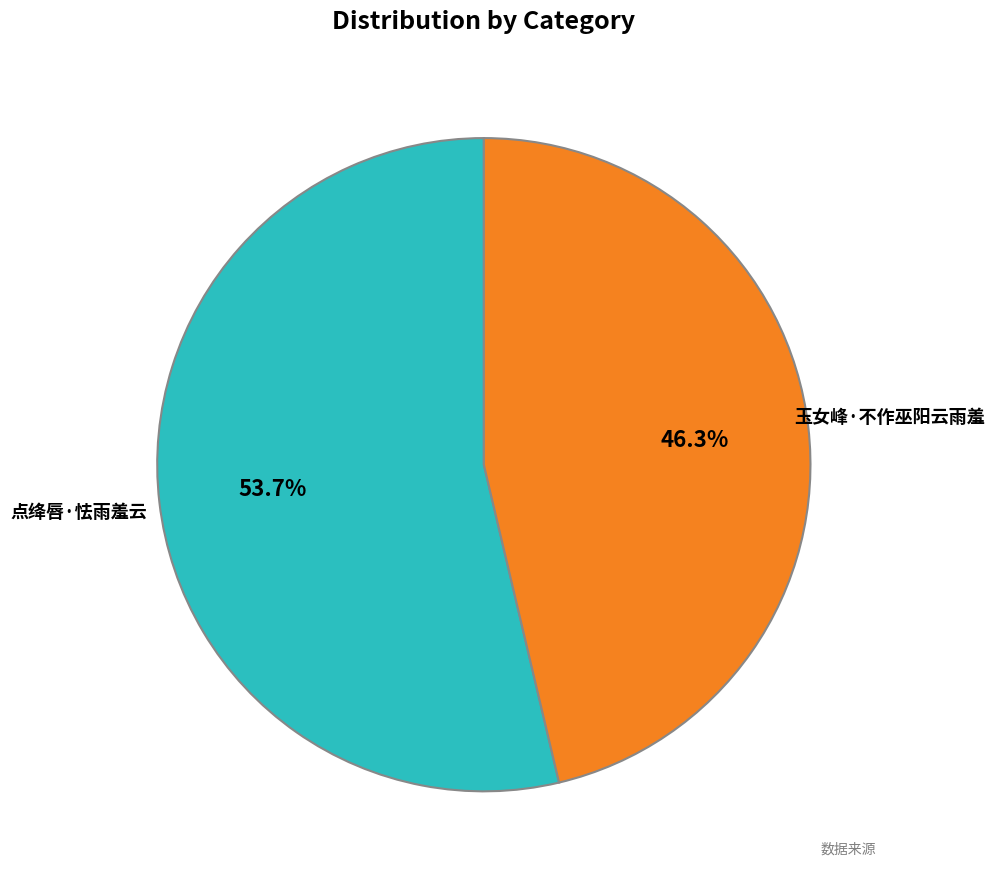

Count the number of slices in the pie.

2